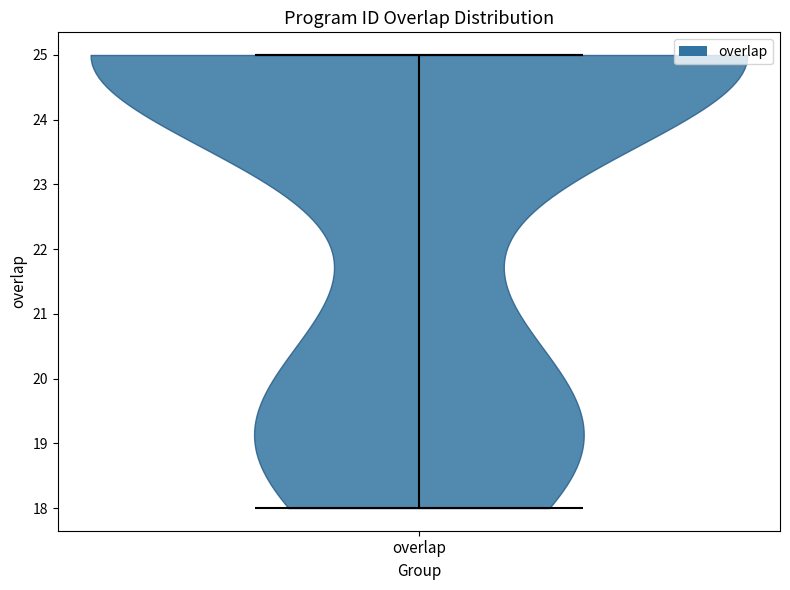

Where does the median line of the violin for overlap sit on the y-axis? The values are not printed on the chart, so give them approximately, as read against the axis.

25